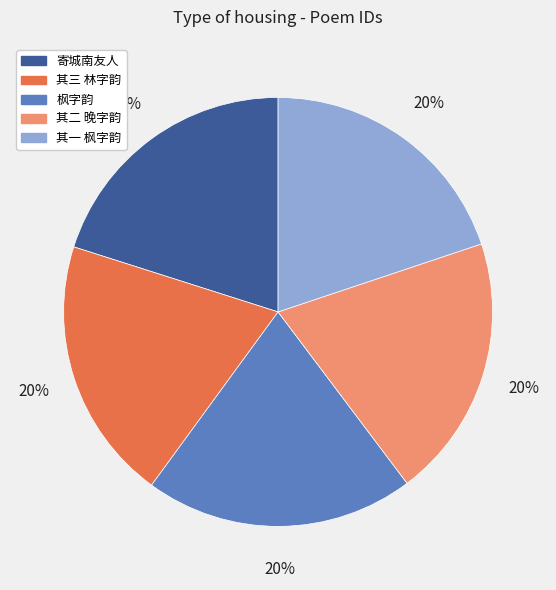

Is there any slice that represents more than half of the pie?

No